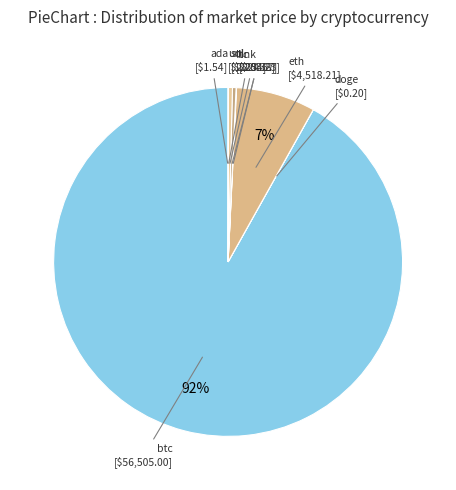

How many slices are in this pie chart?

8